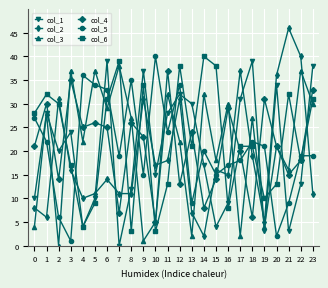

At which label is col_5 closest to 20?

14